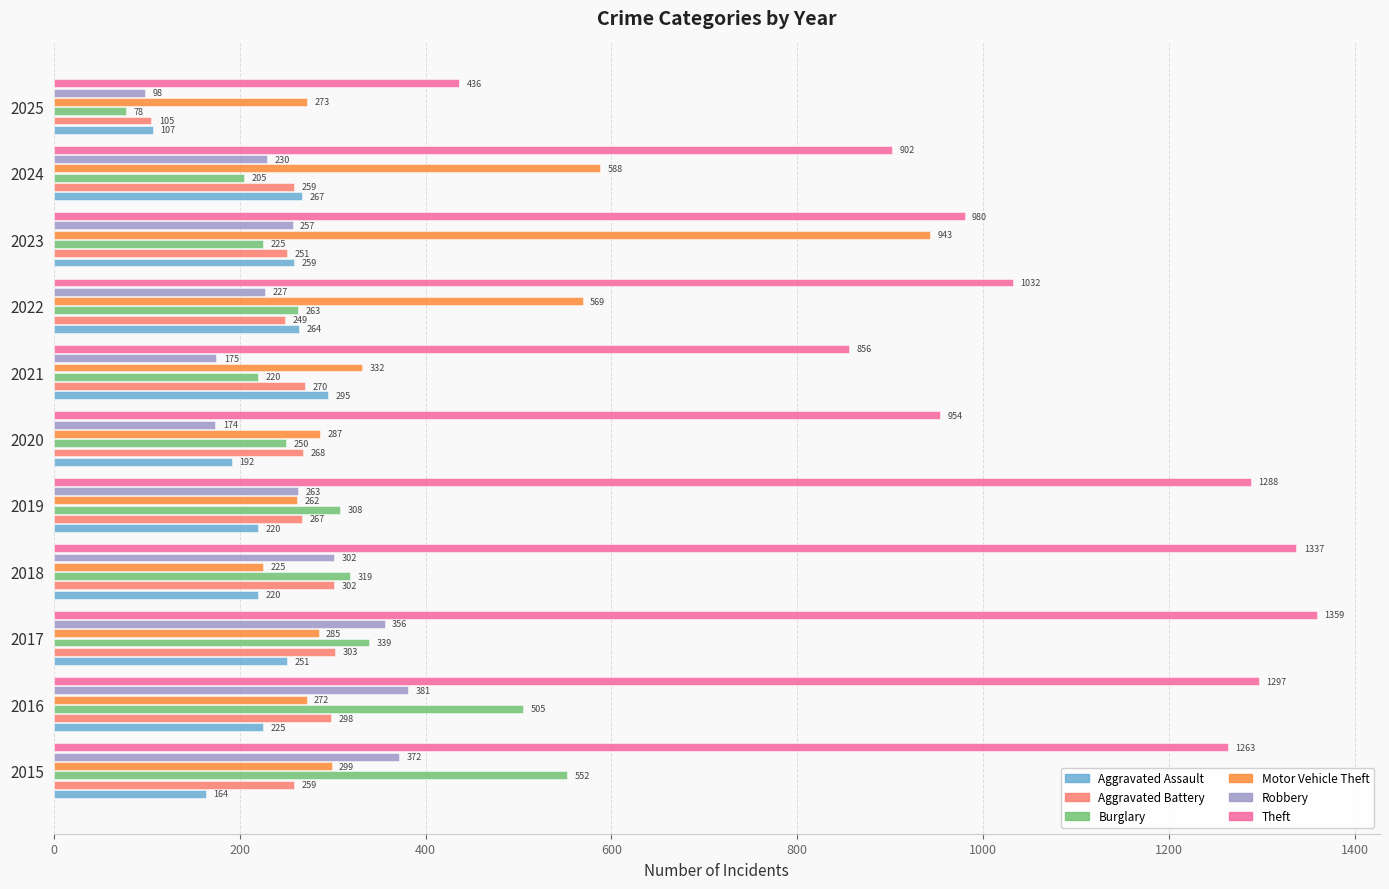

Rank the series by their maximum value, from highest to lowest.

Theft, Motor Vehicle Theft, Burglary, Robbery, Aggravated Battery, Aggravated Assault